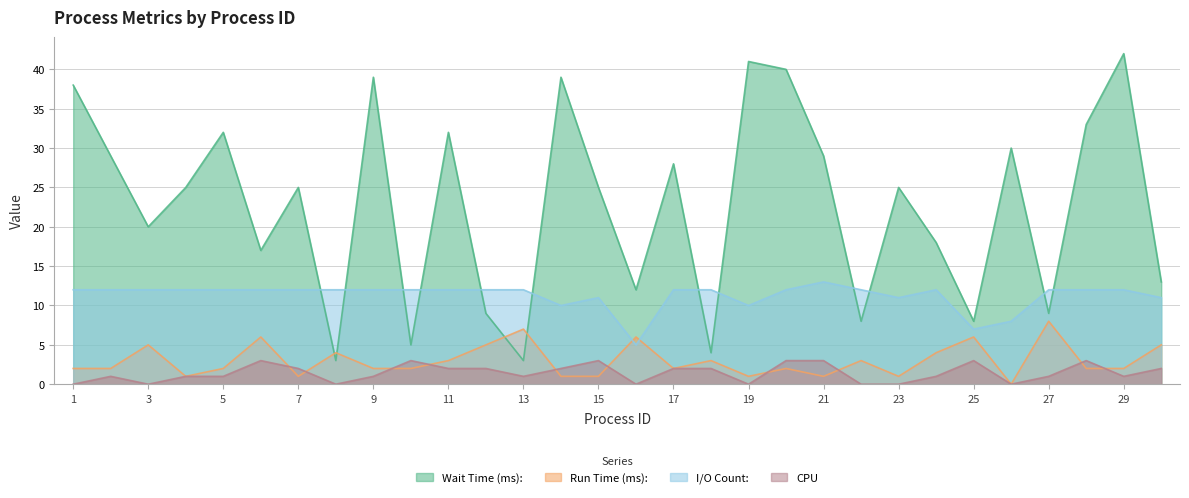

What is the difference between the second highest and second lowest values in the CPU series?

3